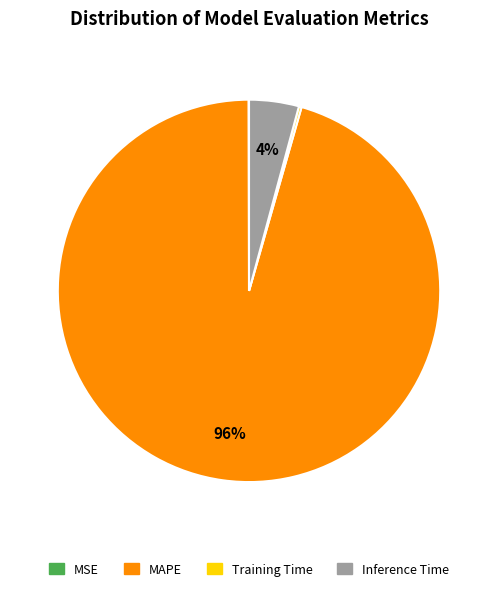

Does any single category account for the majority?

Yes